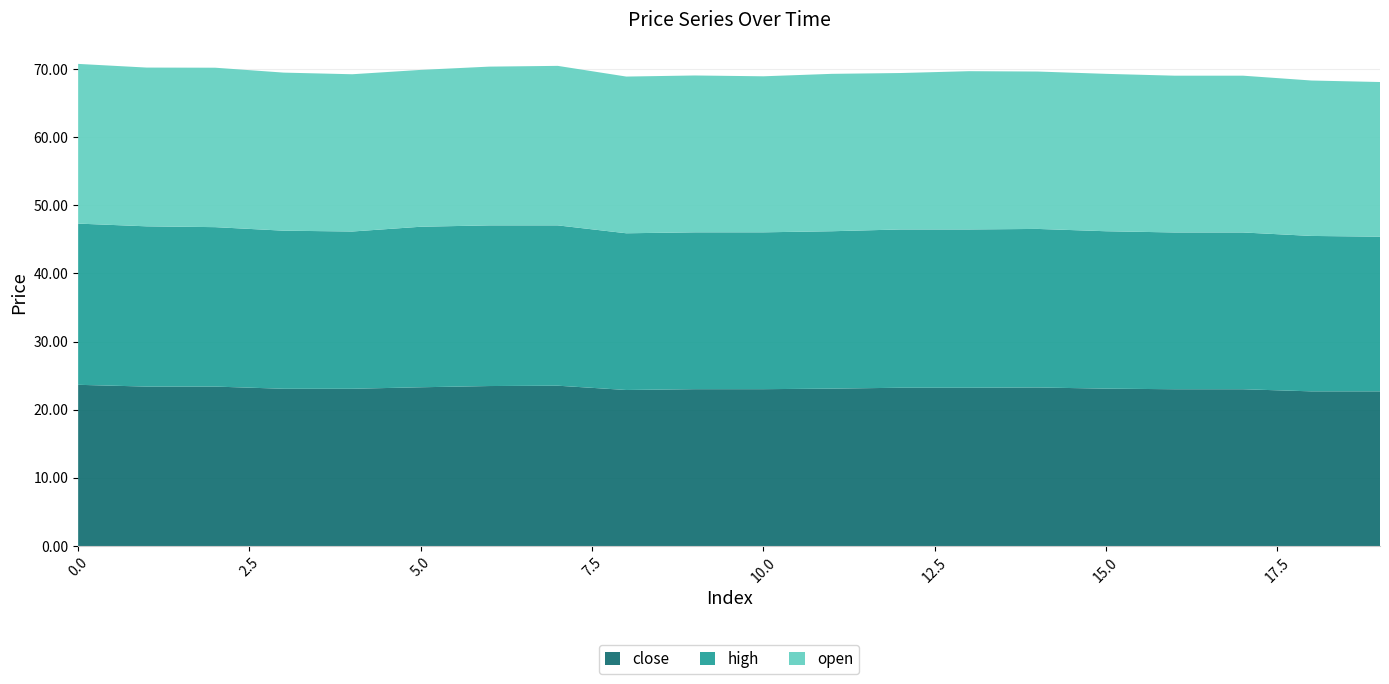

Reading left to right, transcribe all the data shown in this chart.

close: 23.7	23.4	23.4	23.1	23.1	23.3	23.5	23.5	22.9	23.0	23.0	23.1	23.2	23.2	23.3	23.1	23.0	23.0	22.7	22.7
high: 23.7	23.5	23.4	23.2	23.1	23.6	23.6	23.5	23.0	23.0	23.0	23.1	23.2	23.2	23.3	23.1	23.0	23.0	22.8	22.7
open: 23.4	23.3	23.4	23.2	23.1	23.0	23.3	23.4	23.0	23.0	22.9	23.1	23.0	23.2	23.1	23.1	23.0	23.0	22.8	22.7